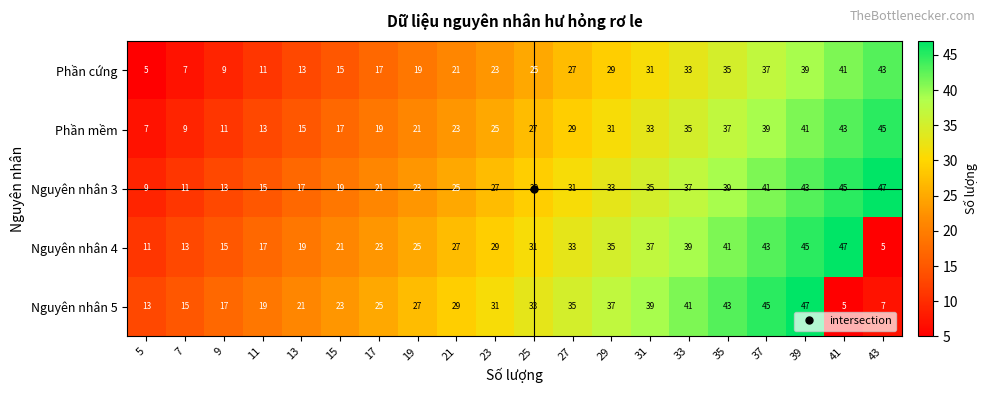

What value does the Nguyên nhân 3 series have at 11, to the nearest 5?

15